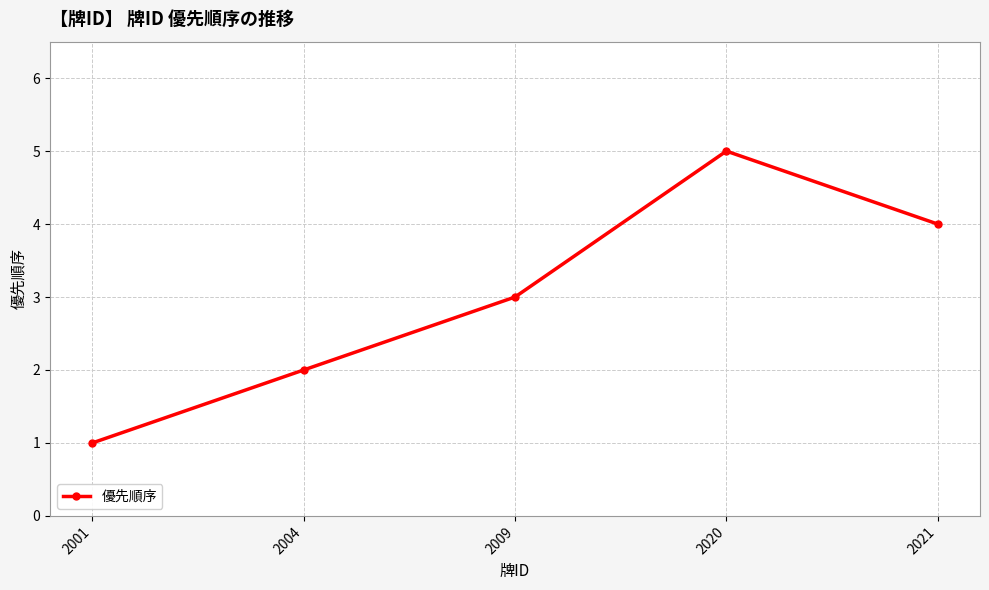

Is it true that the value at 2001 is 1?

True